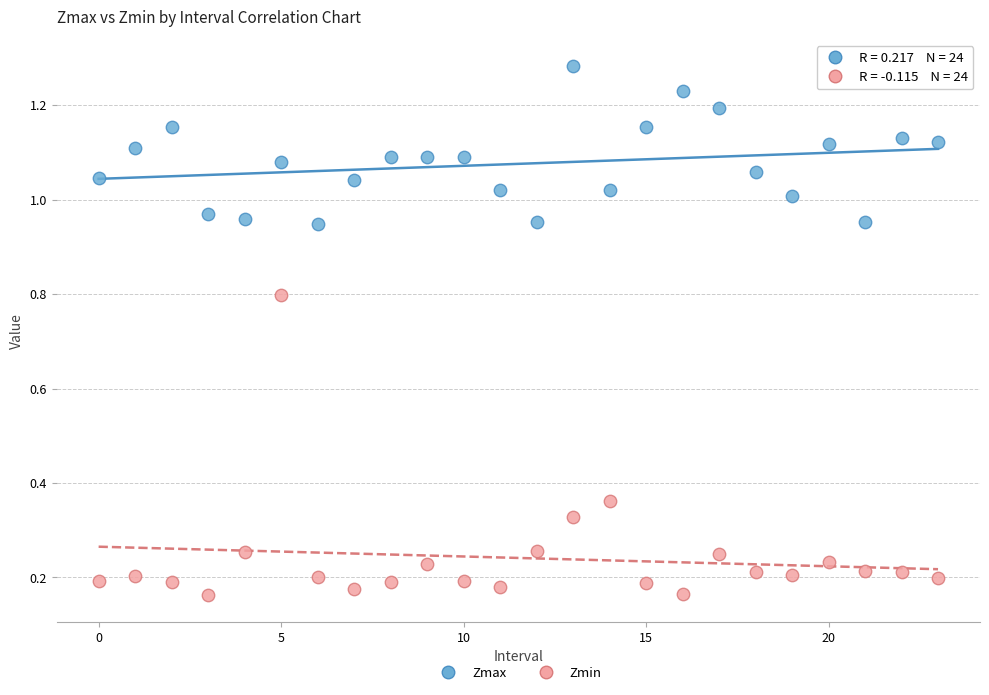

Which series has the largest Y range (max minus min)?

Zmin